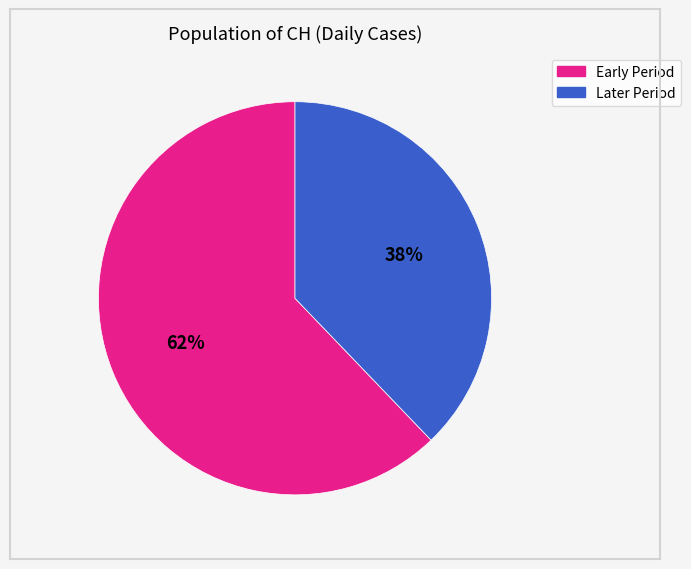

How many segments does this pie chart have?

2